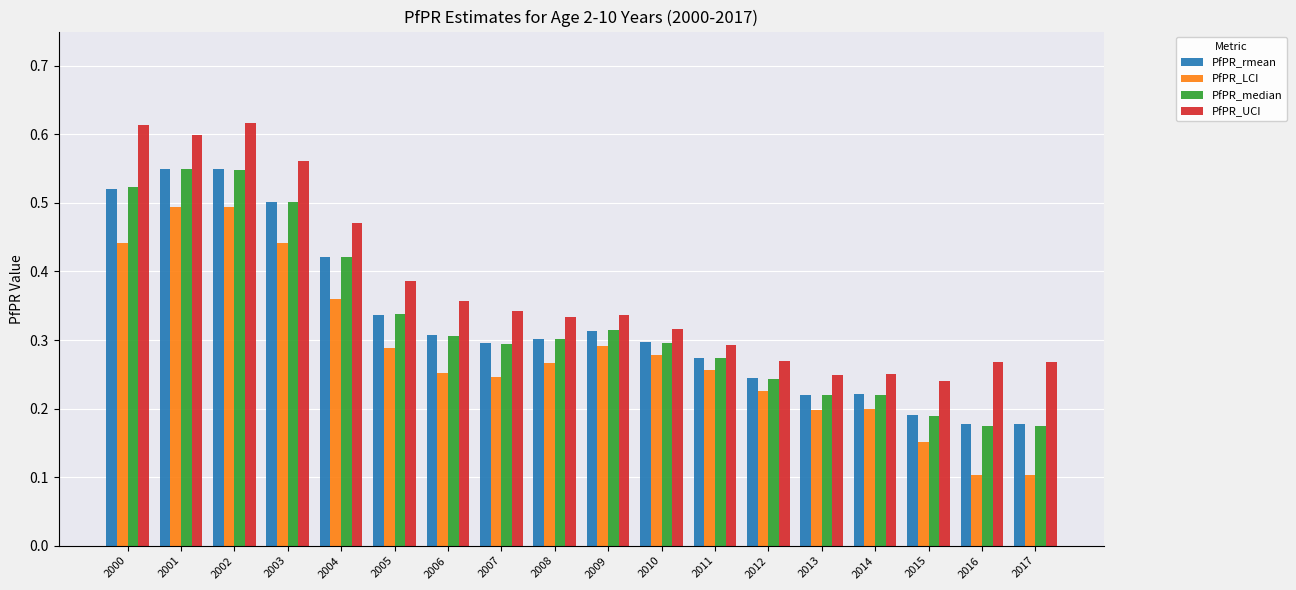

Count the PfPR_UCI values in the range 0 to 1.

18